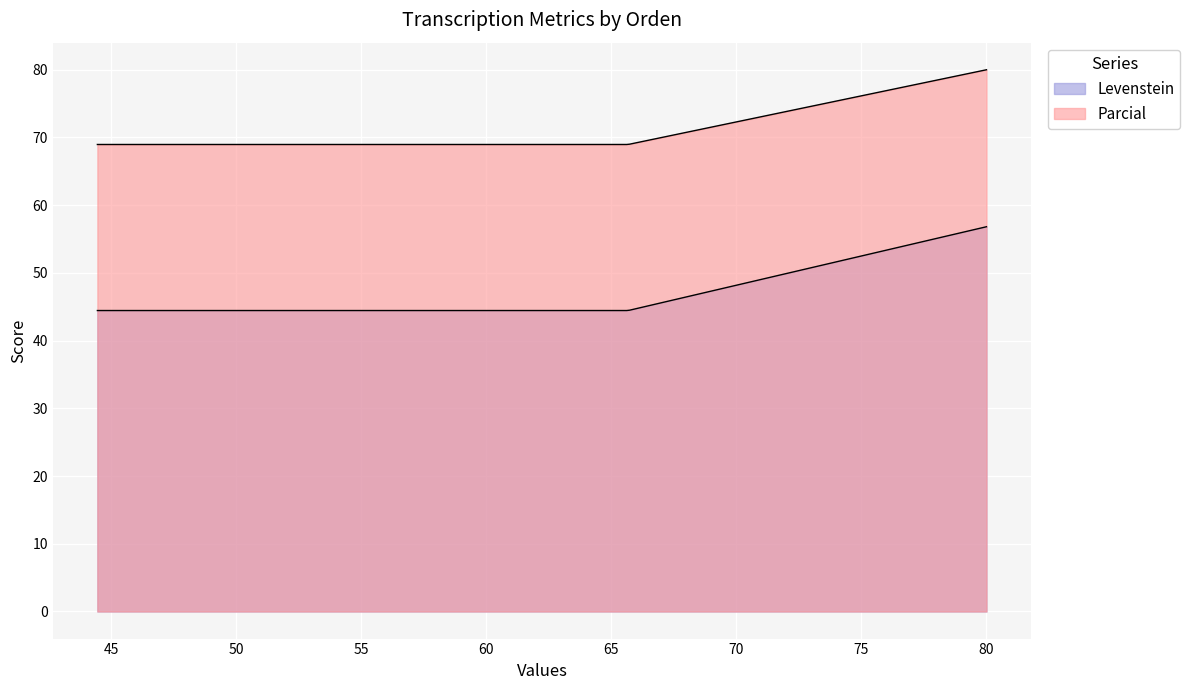

What is the maximum value for Parcial?

80.0